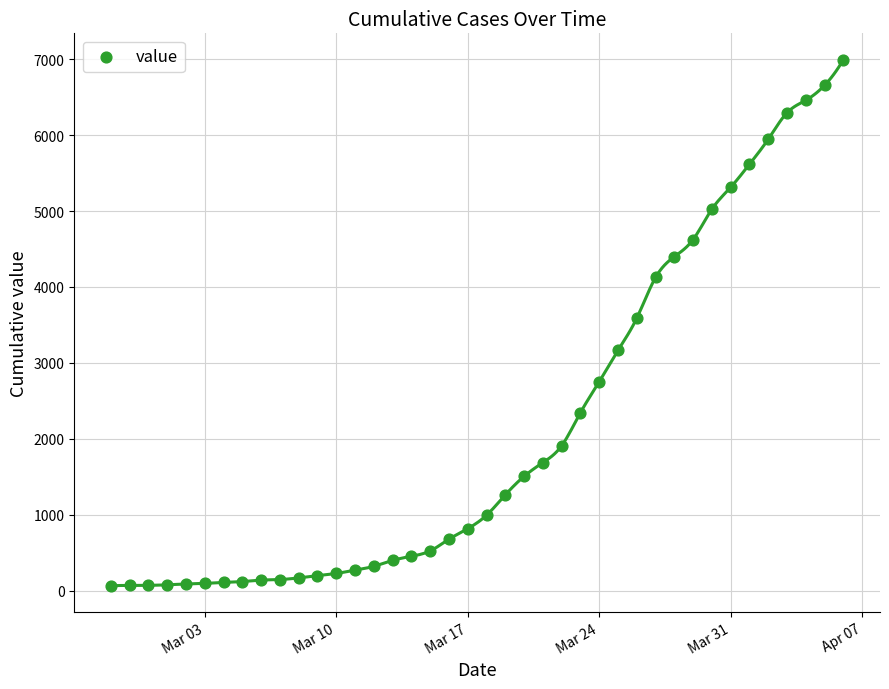

What is the range of Y values (max minus min)?

6931